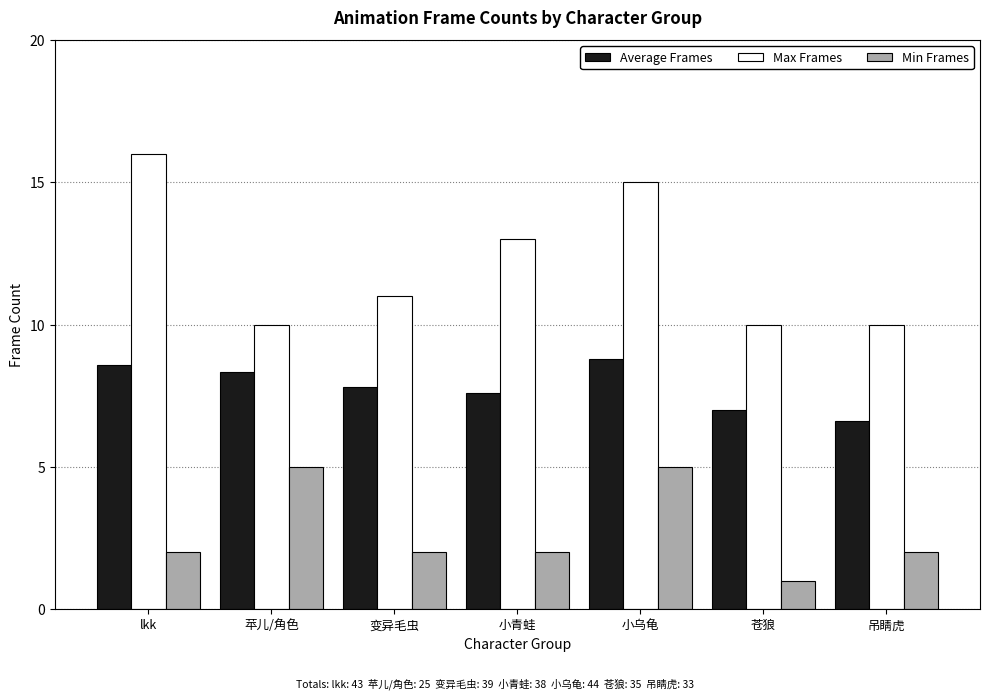

The value of Average Frames at 苹儿/角色 is 8.3. True or false?

True